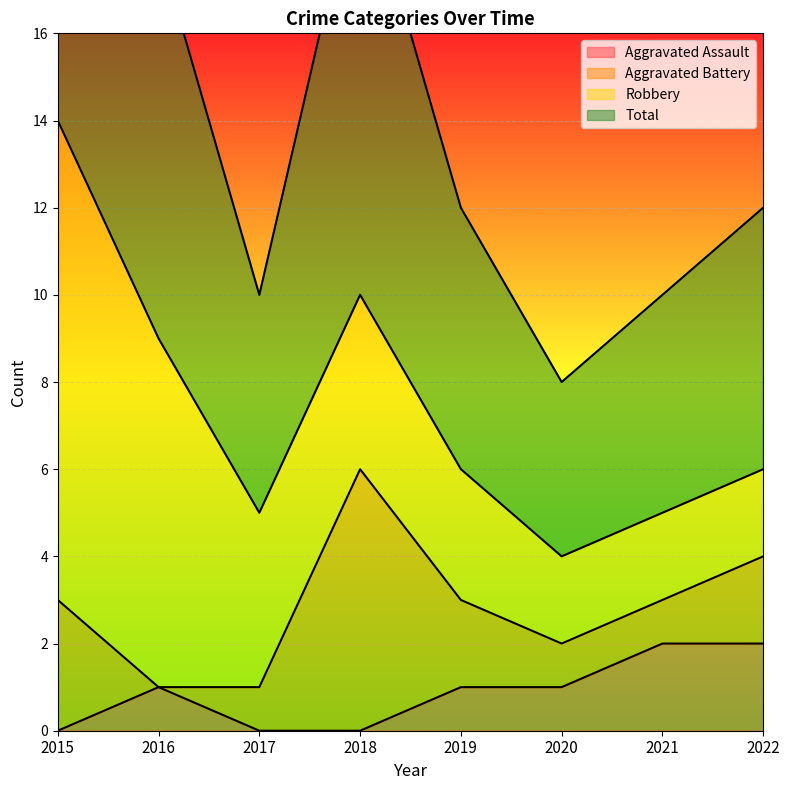

True or false: Aggravated Assault has a value of 2 at 2021.

True